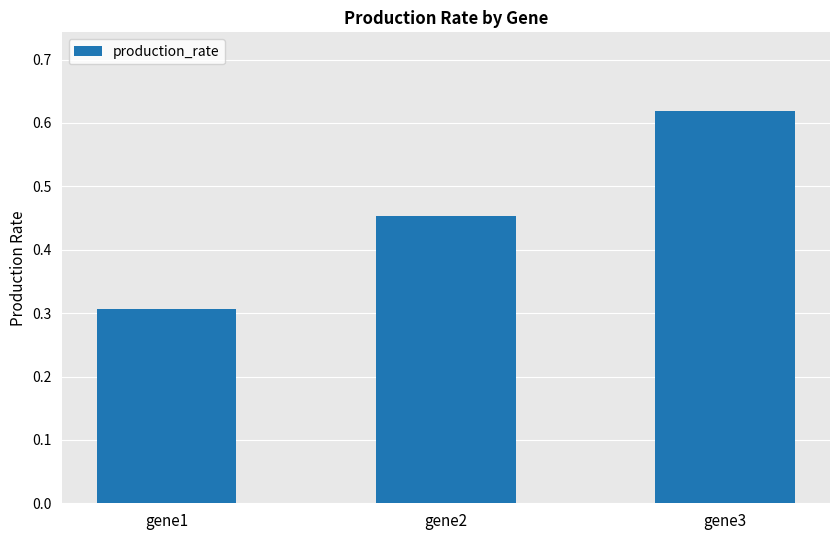

What is the change in value from gene1 to gene2?

+0.1